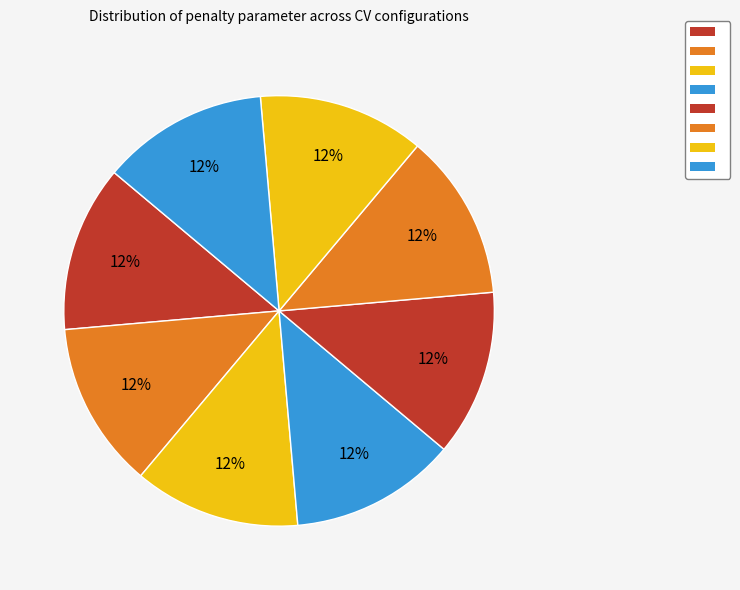

Count the number of slices in the pie.

8